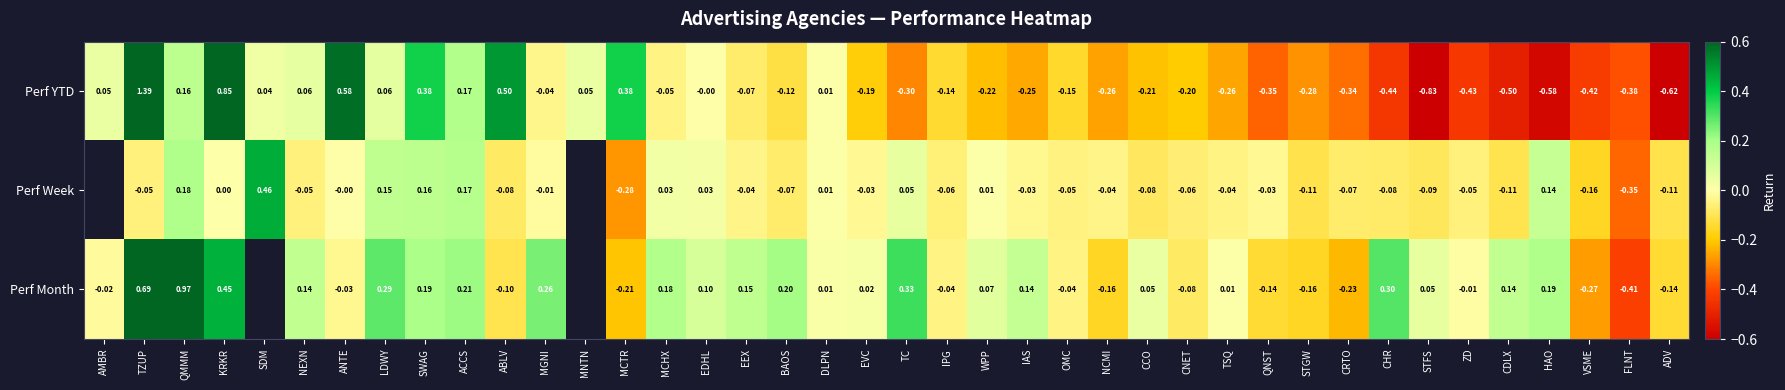

True or false: Perf Week has a value of -0.1 at STFS.

True